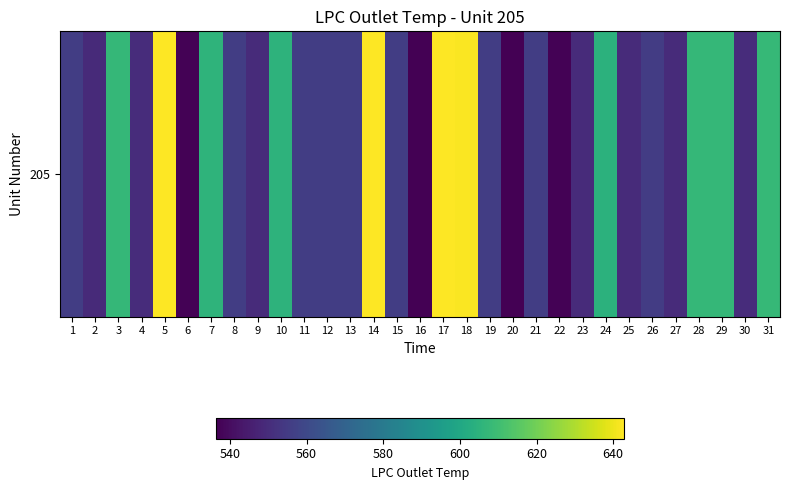

Reading left to right, extract all data points from this chart.

1=555.9	2=549.3	3=607.3	4=549.9	5=642.7	6=537.0	7=605.6	8=555.6	9=549.6	10=605.3	11=555.8	12=555.6	13=555.8	14=642.8	15=555.7	16=536.5	17=642.7	18=642.3	19=555.9	20=536.8	21=555.6	22=537.1	23=549.7	24=604.8	25=549.5	26=555.6	27=549.6	28=607.3	29=607.4	30=550.1	31=607.8